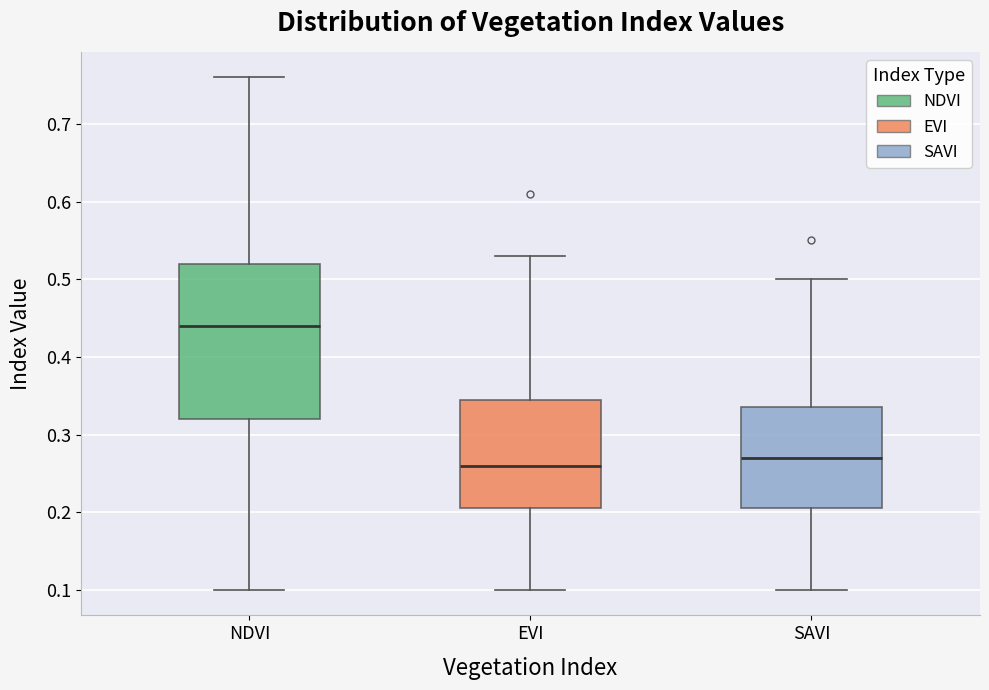

Which box is the tallest, from its lower edge to its upper edge?

NDVI